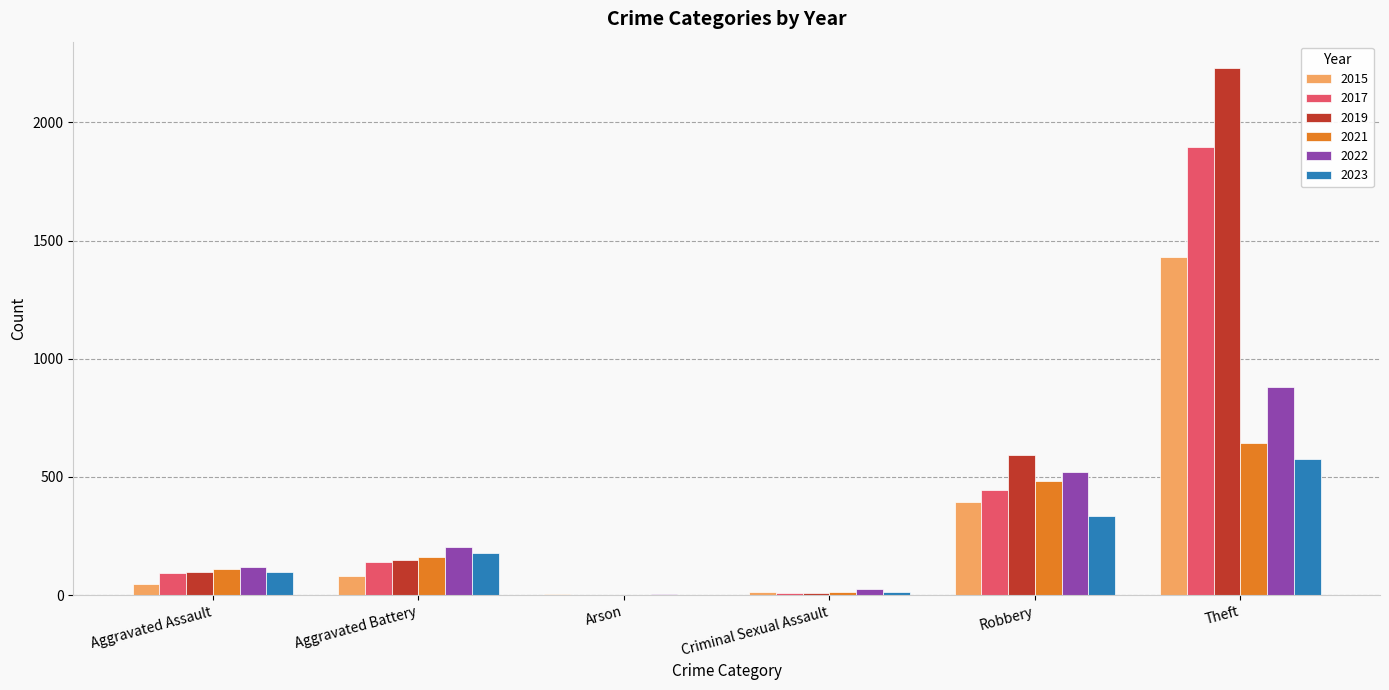

Between Aggravated Battery and Theft, which series saw the biggest shift?

2019